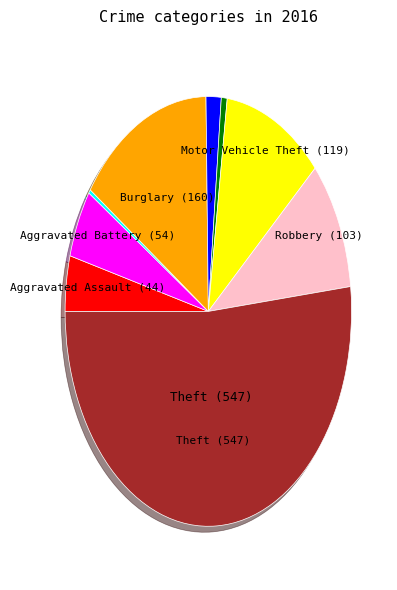

Is there a majority slice in this chart?

Yes